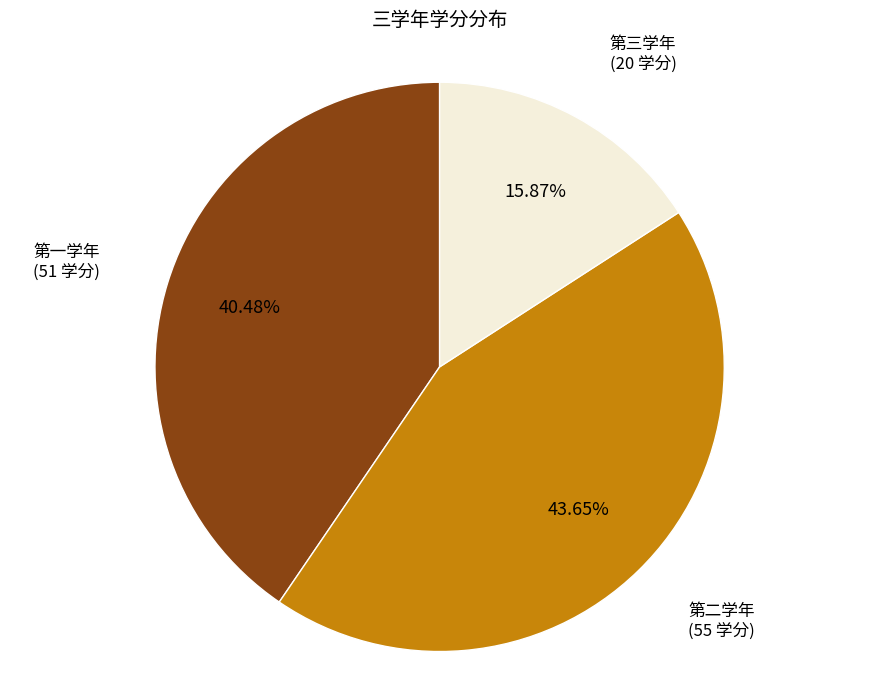

Is there a majority slice in this chart?

No